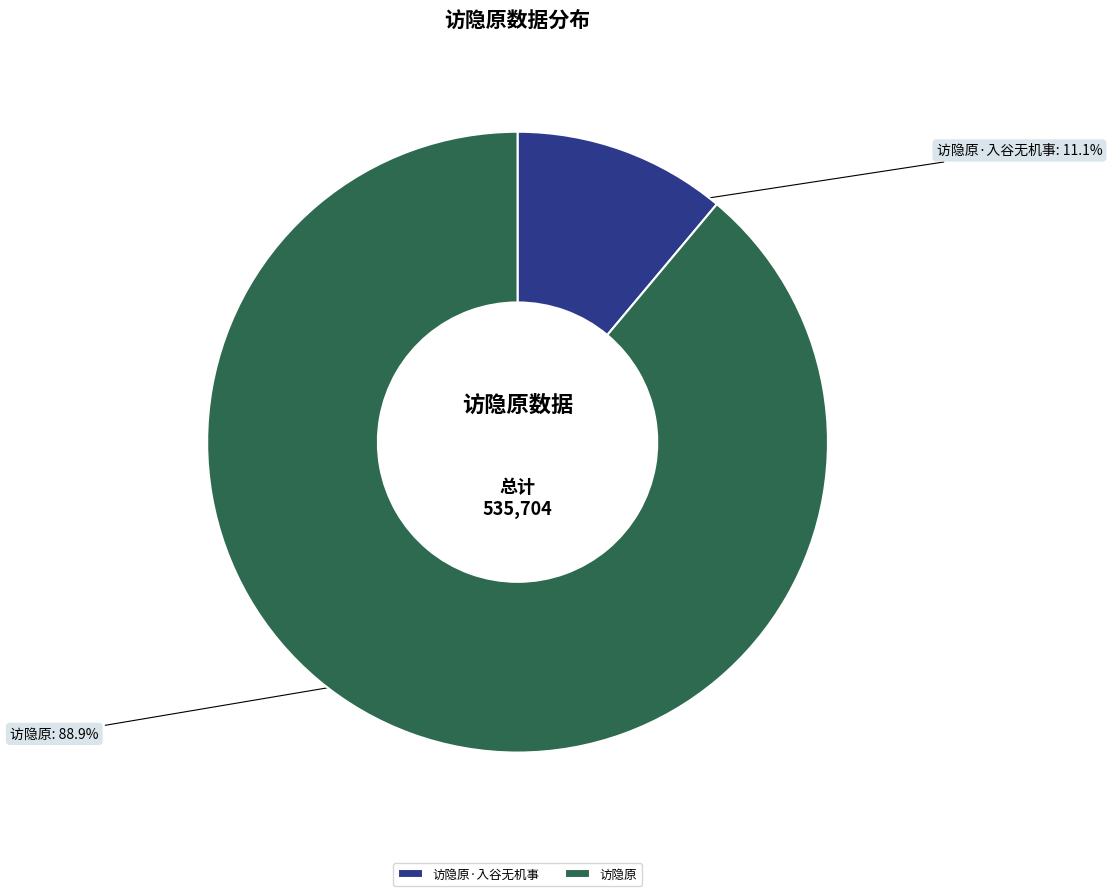

To the nearest percent, what is the combined percentage of 访隐原·入谷无机事 and 访隐原?

100%